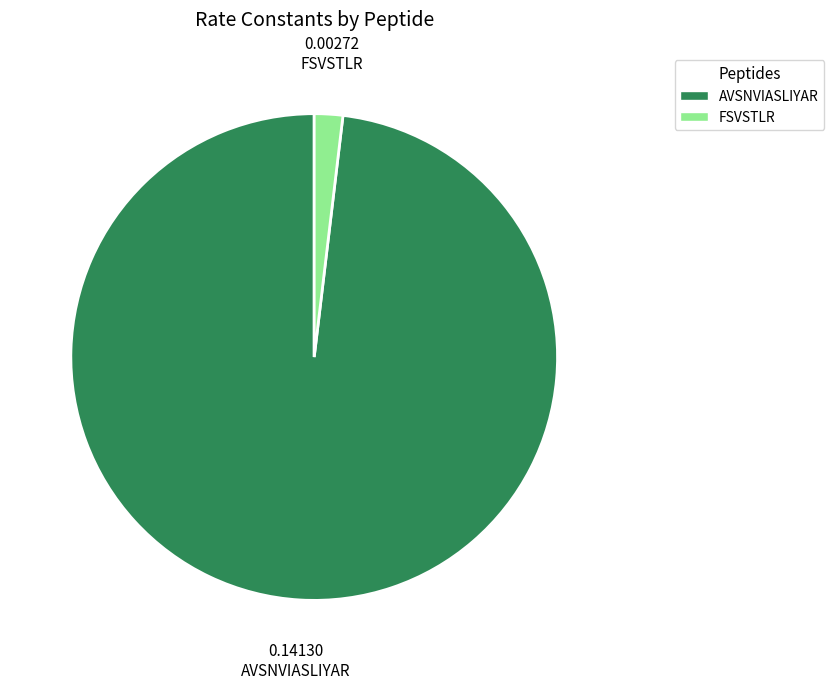

Between FSVSTLR and AVSNVIASLIYAR, which is larger?

AVSNVIASLIYAR